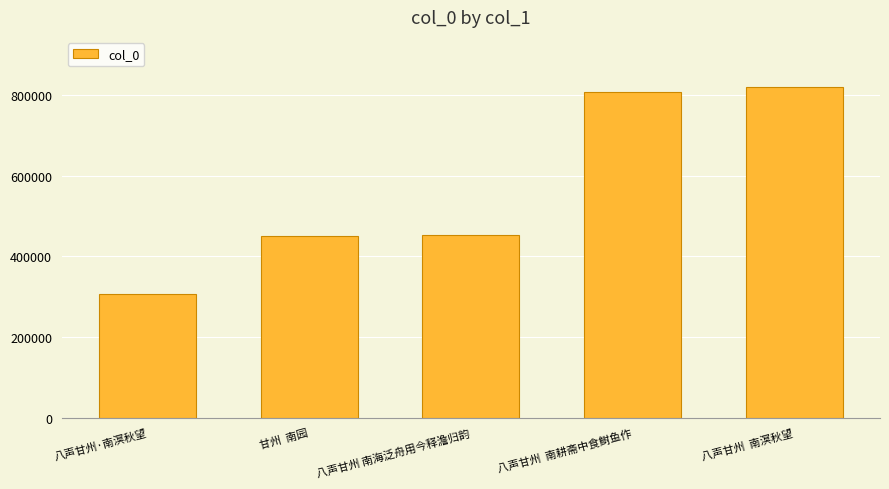

Reading right to left, what are all the values shown in this chart?

820391	807374	453435	449297	306977